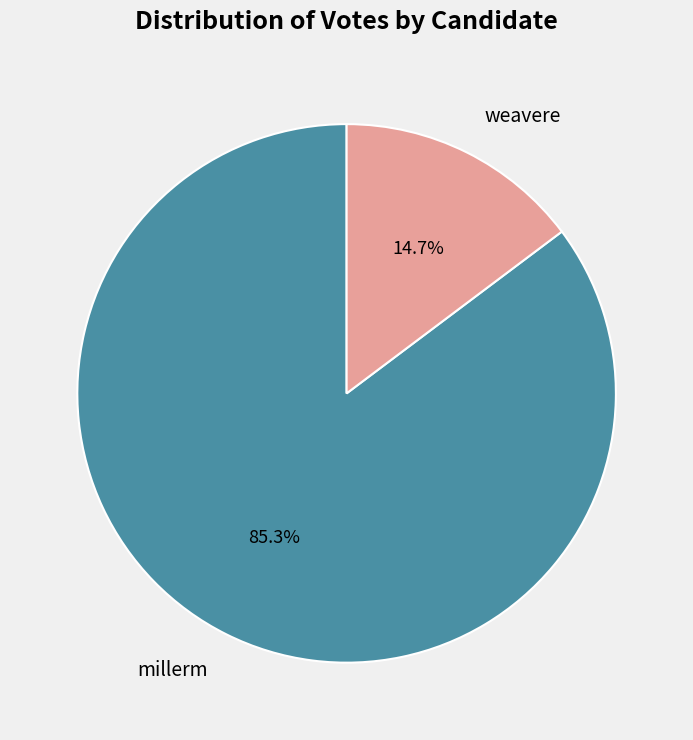

True or false: millerm accounts for 97% of the total.

False